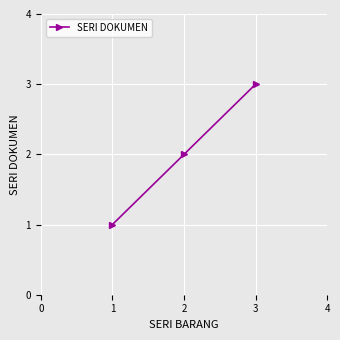

Is this an area chart (filled region under the line)?

No